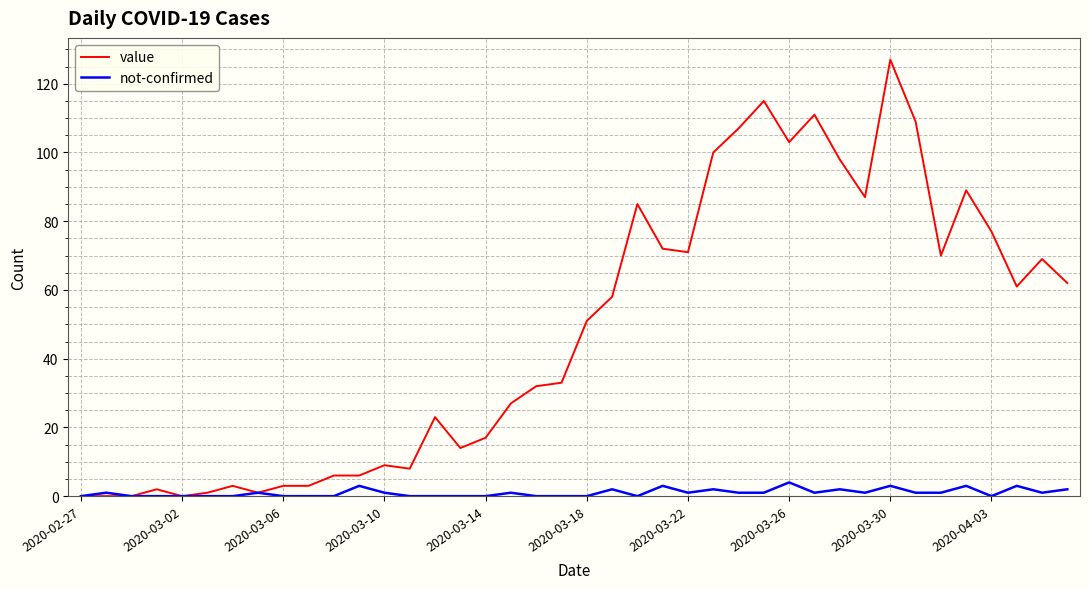

What is the greatest value displayed?

127